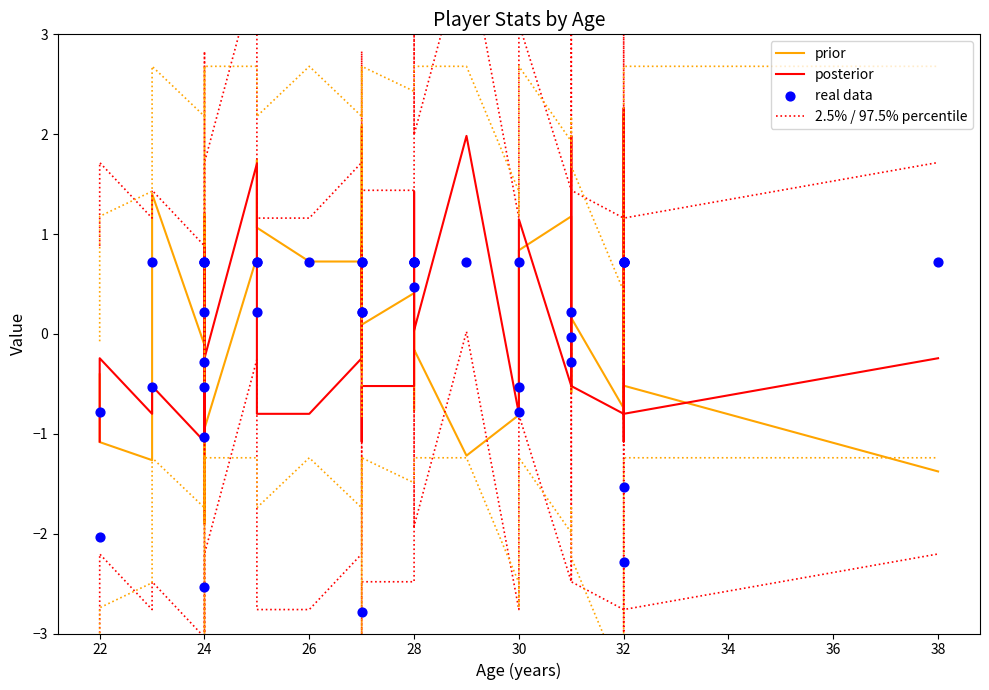

Which series has the largest total across all categories?

2.5% / 97.5% percentile